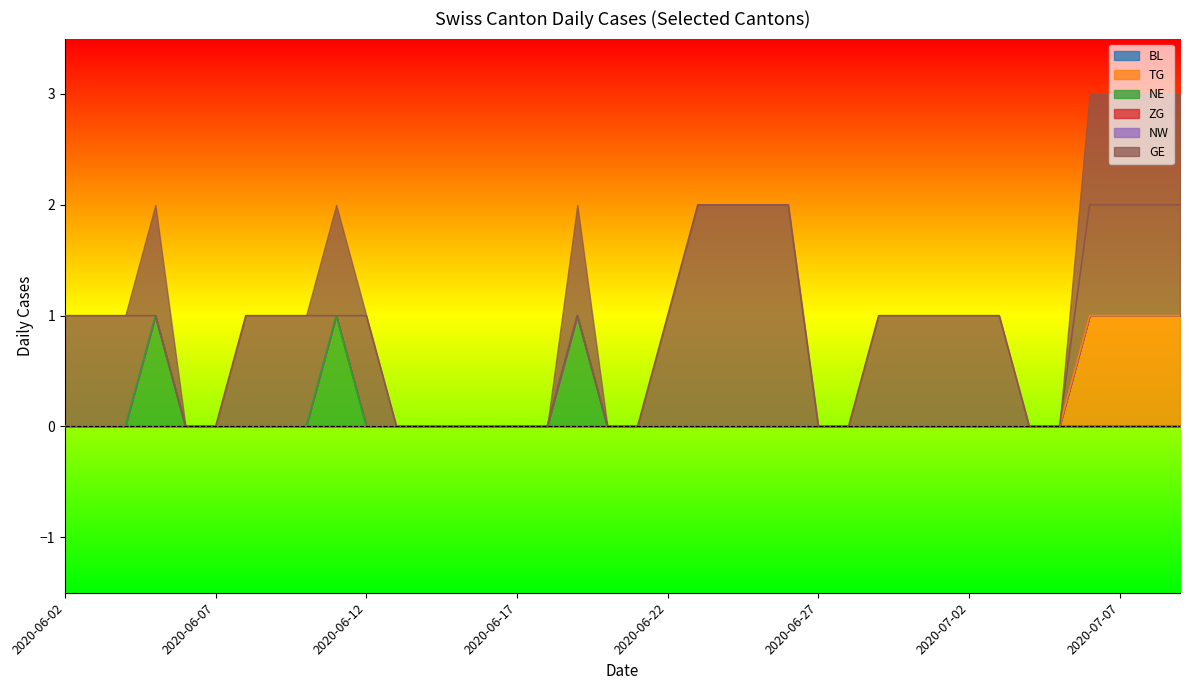

The TG series shows 0 at 2020-06-07. True or false?

True